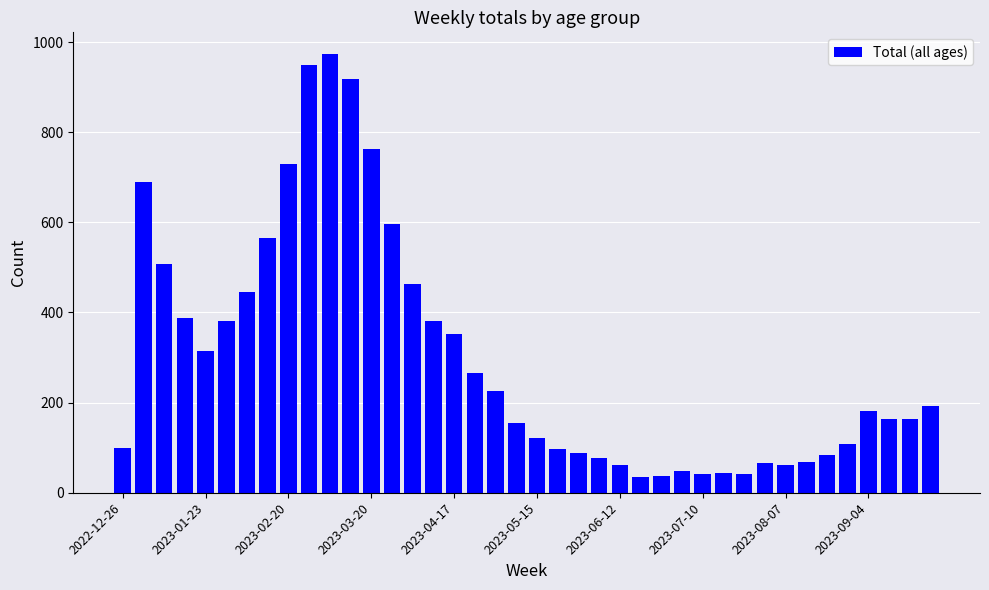

What is the average value?

299